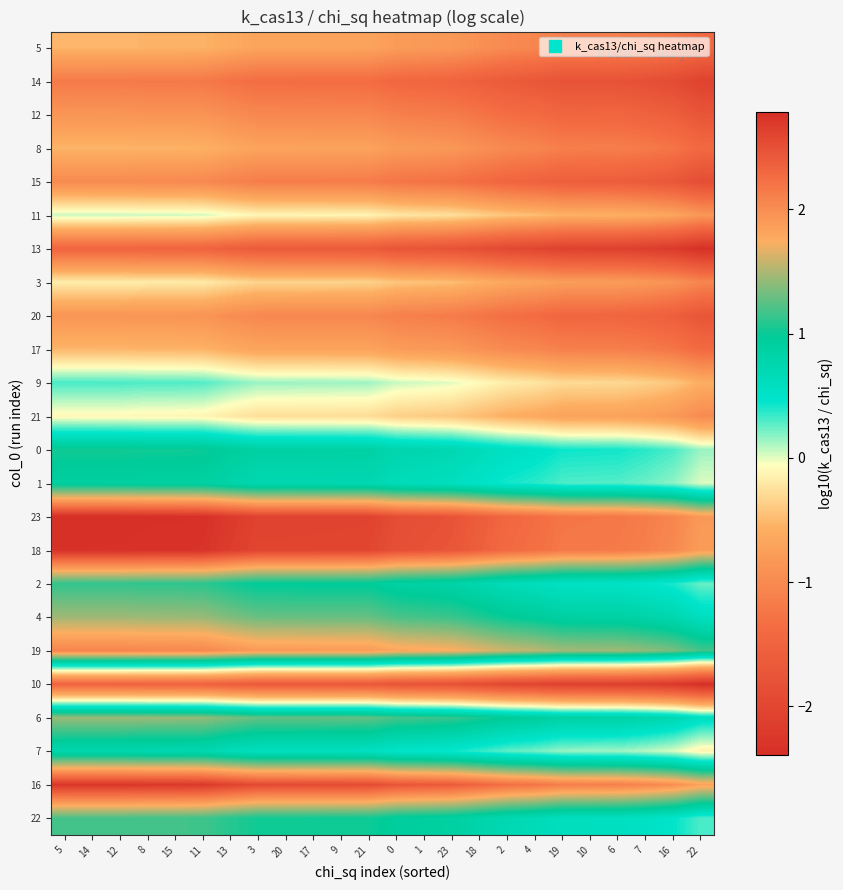

At how many categories does at least one series exceed 0?

24